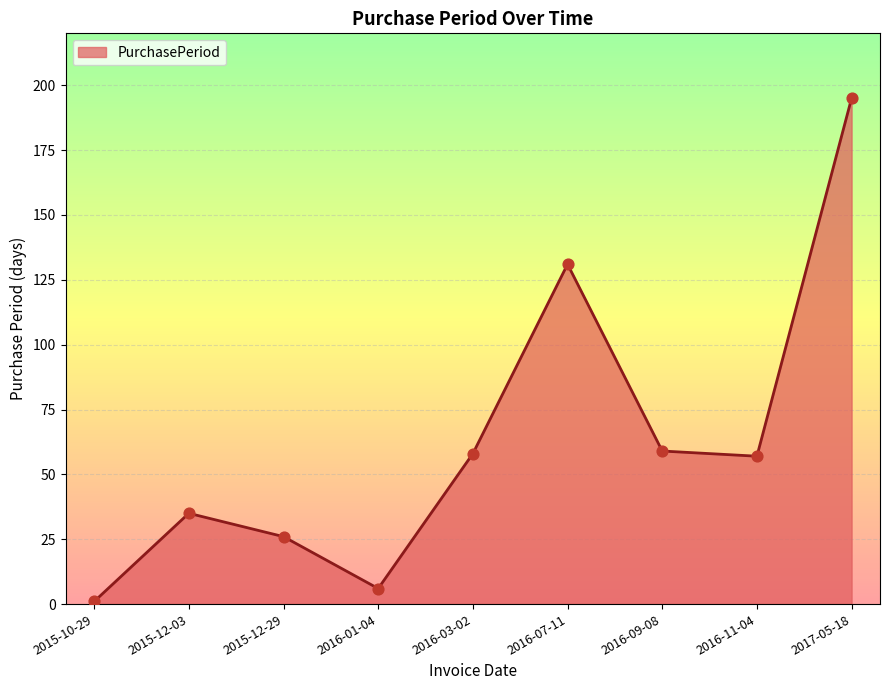

Approximately how many times larger is the value at 2017-05-18 compared to 2016-11-04?

3.4